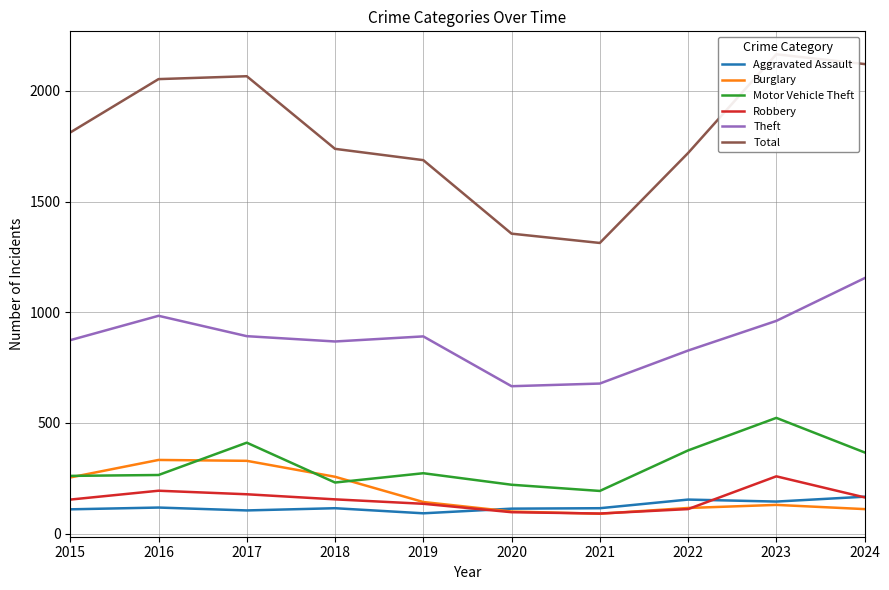

At how many categories does at least one series exceed 1085?

10